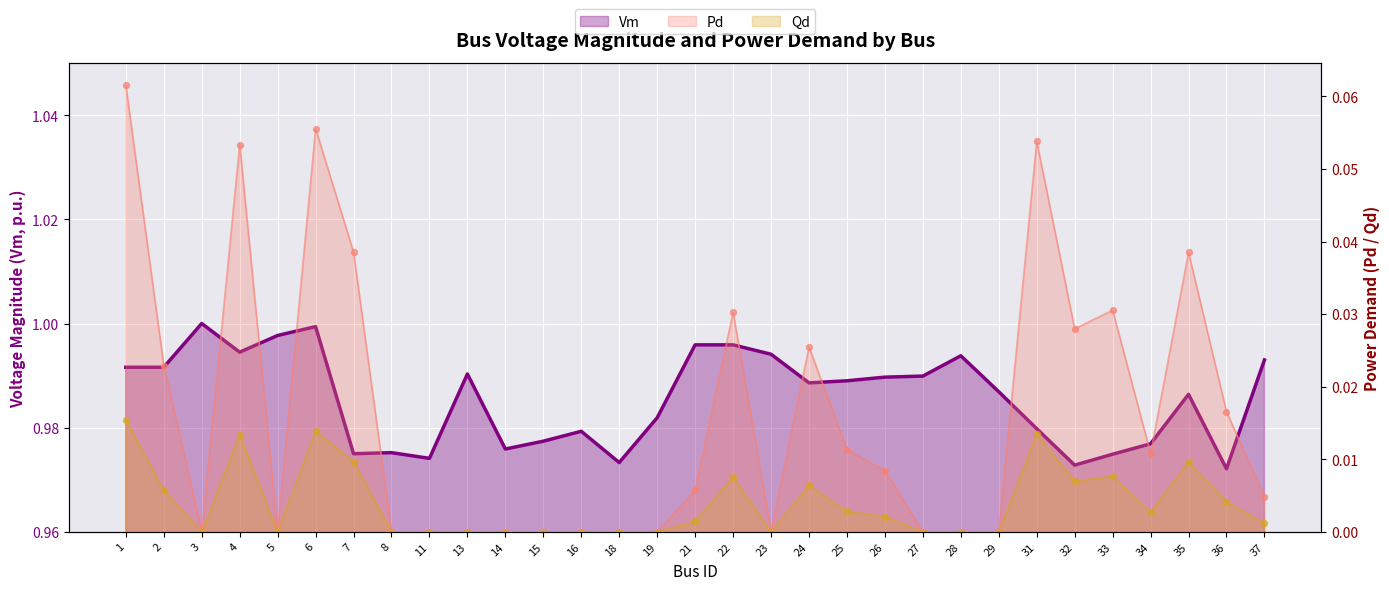

At which category is the sum across all series the highest?

6